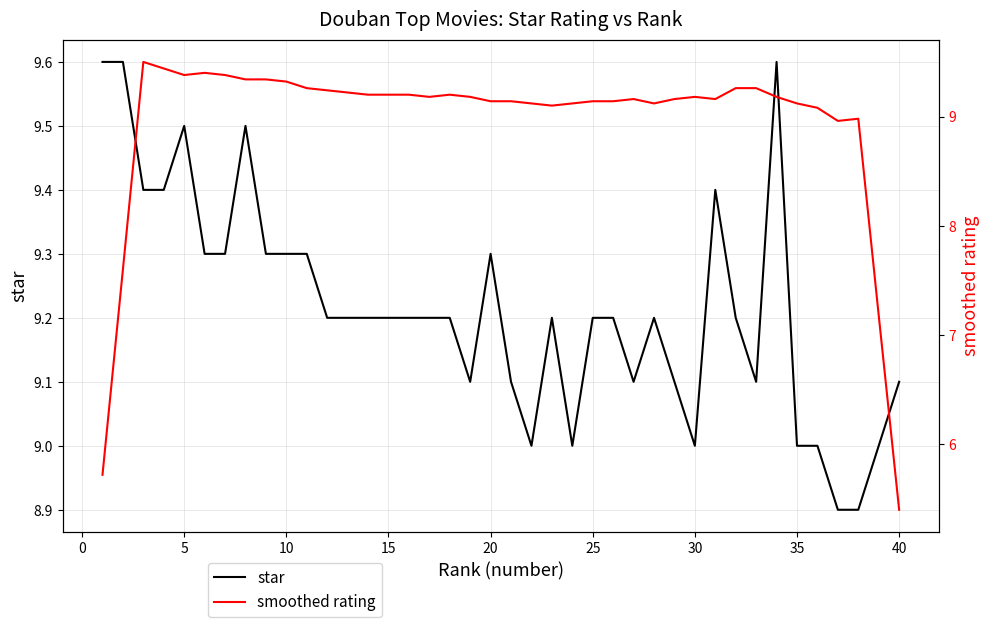

Is it true that smoothed rating equals 9.1 at 25?

True